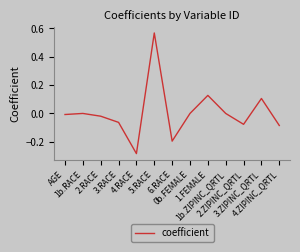

Does the chart display data point markers on the line(s)?

No